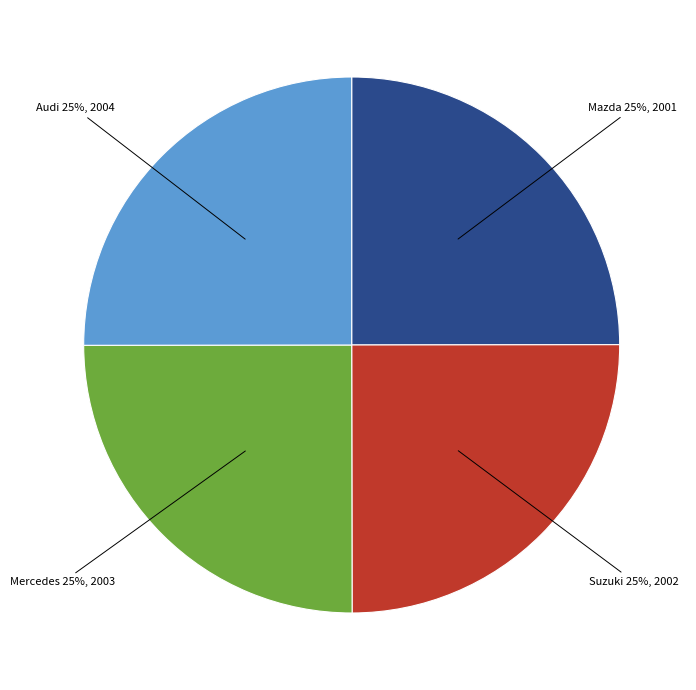

Approximately how many times larger is the value at Audi compared to Mercedes?

1.0